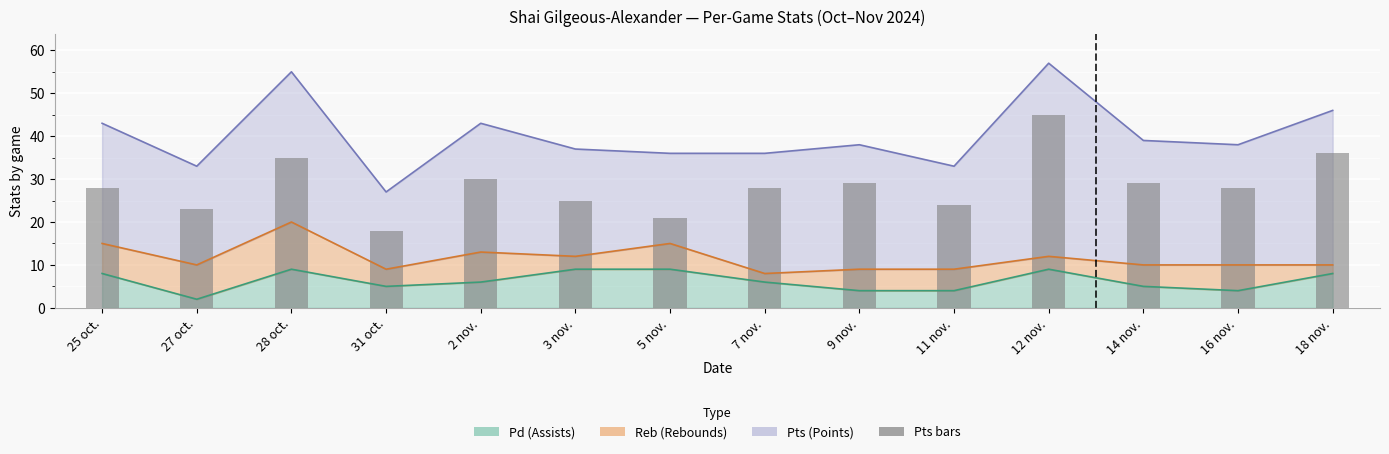

Reading left to right, what are all the values shown in this chart?

28	23	35	18	30	25	21	28	29	24	45	29	28	36